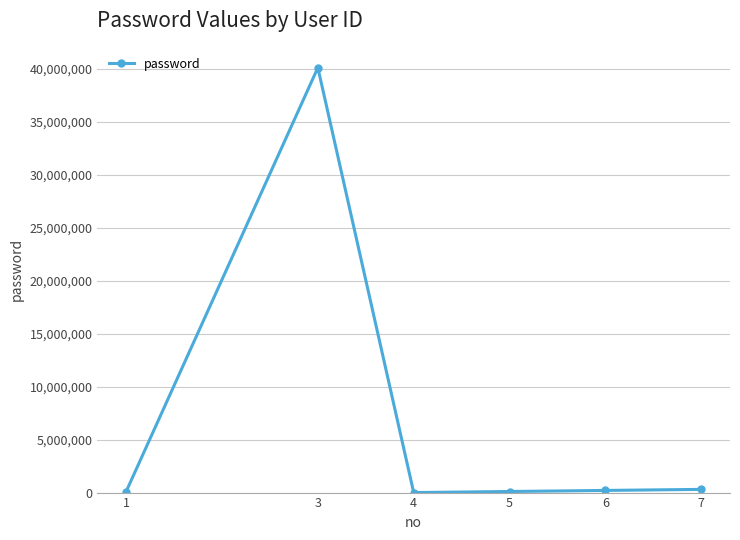

What is the greatest value displayed?

40102030